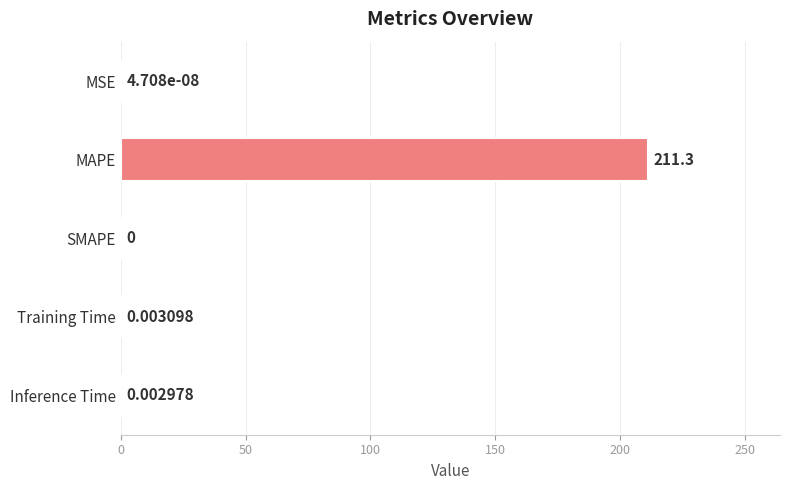

What is the average value?

42.3